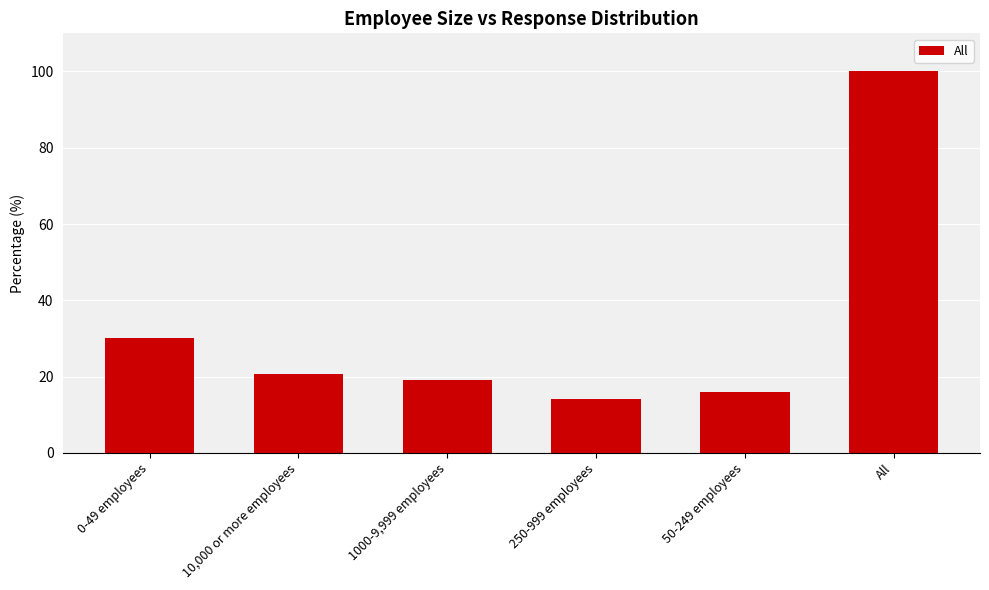

What is the change in value from 1000-9,999 employees to All?

+81.0